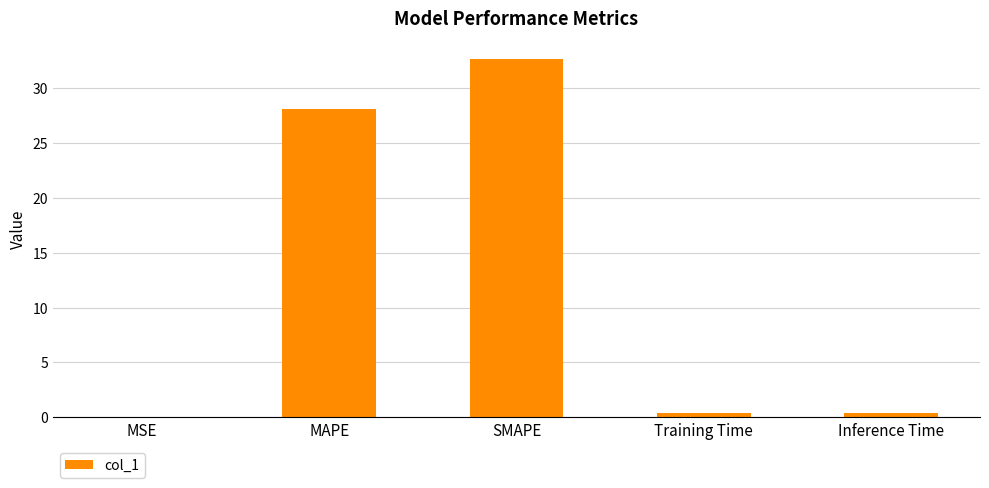

Is it true that the value at SMAPE is 49.4?

False